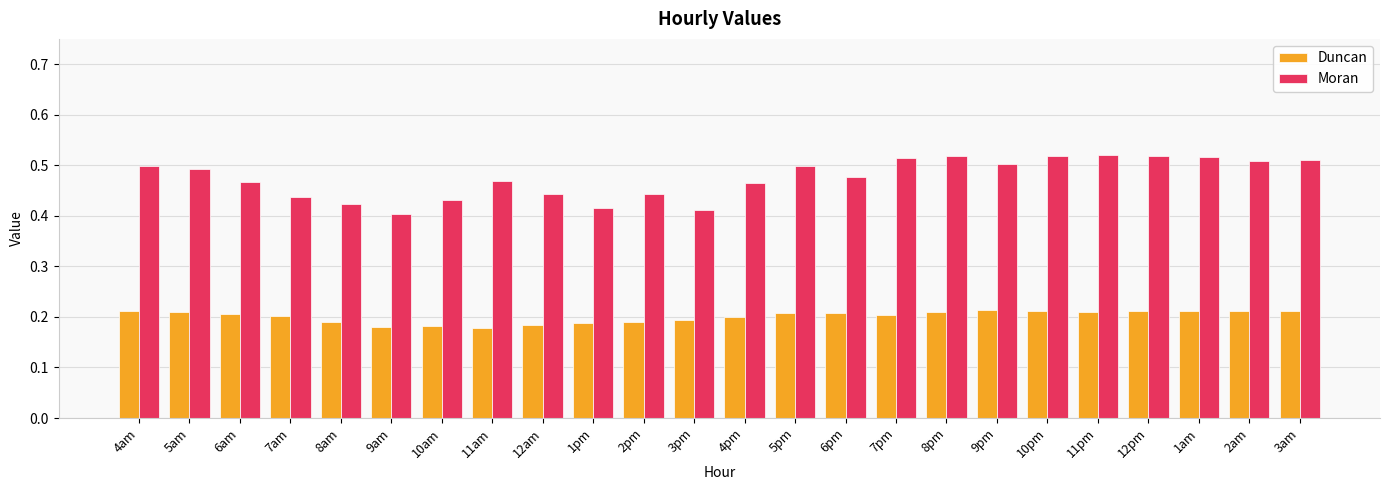

What is the difference between the highest and lowest values at 7pm?

0.3